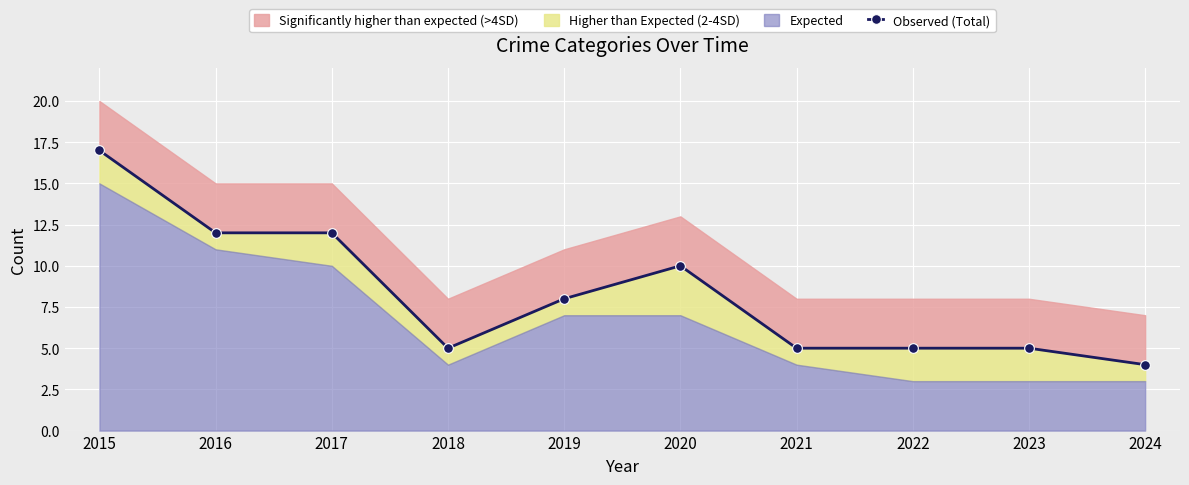

What is the value of the 9th point from the left?

5